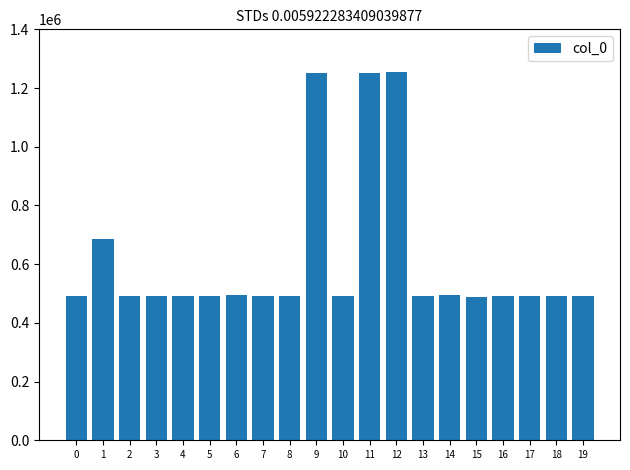

What is the change in value from 0 to 11?

+758912